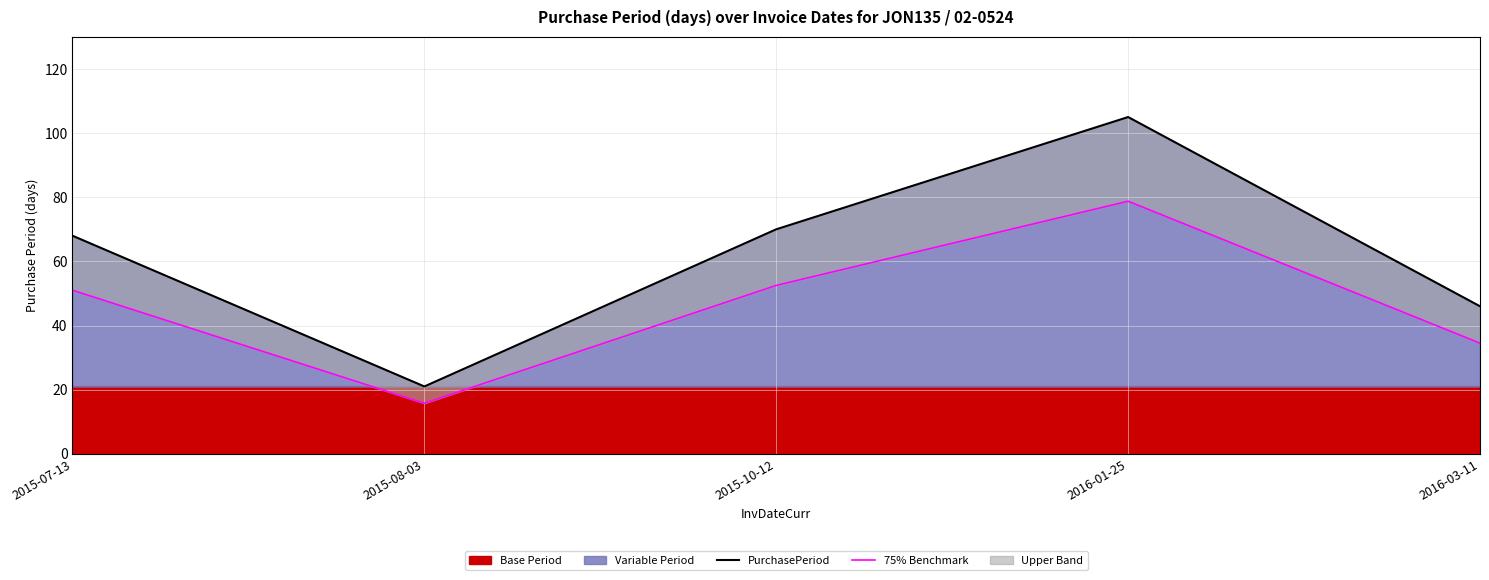

At which category does 75% Benchmark reach its first local valley?

2015-08-03